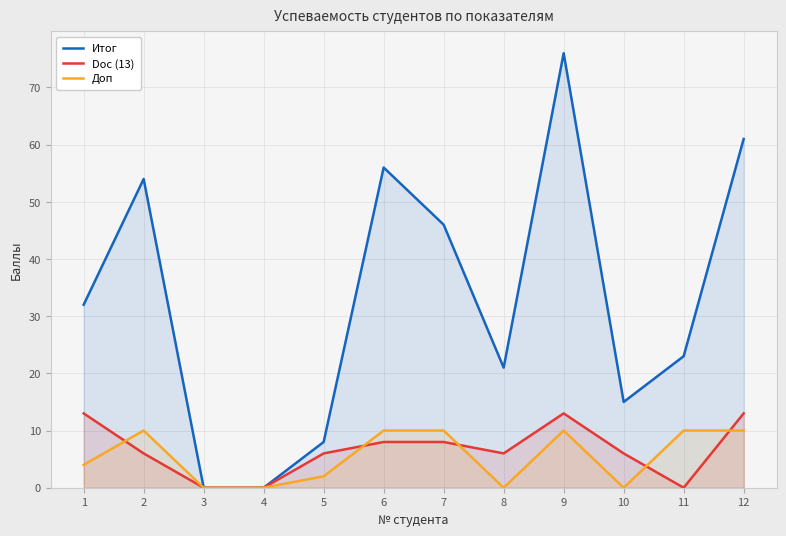

What is the difference between the Итог values at 2 and 11?

31